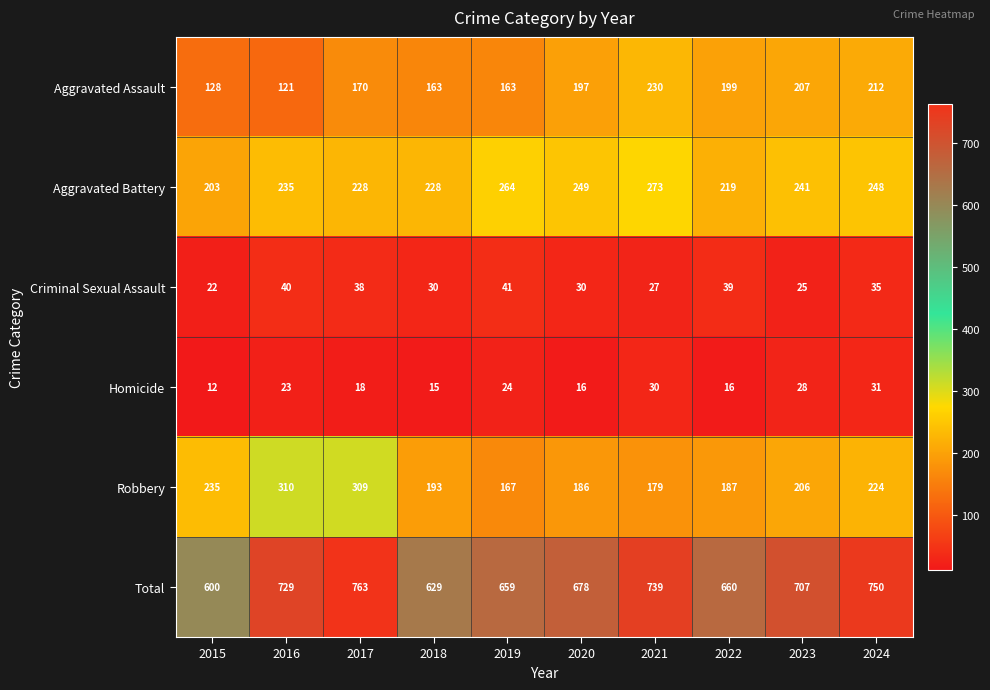

How many categories are shown in the chart?

10